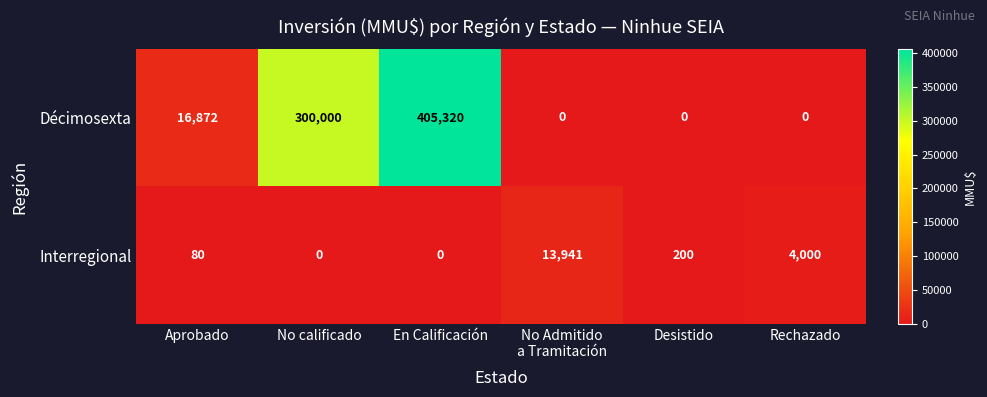

Rank the series by their average value, from highest to lowest.

Décimosexta, Interregional